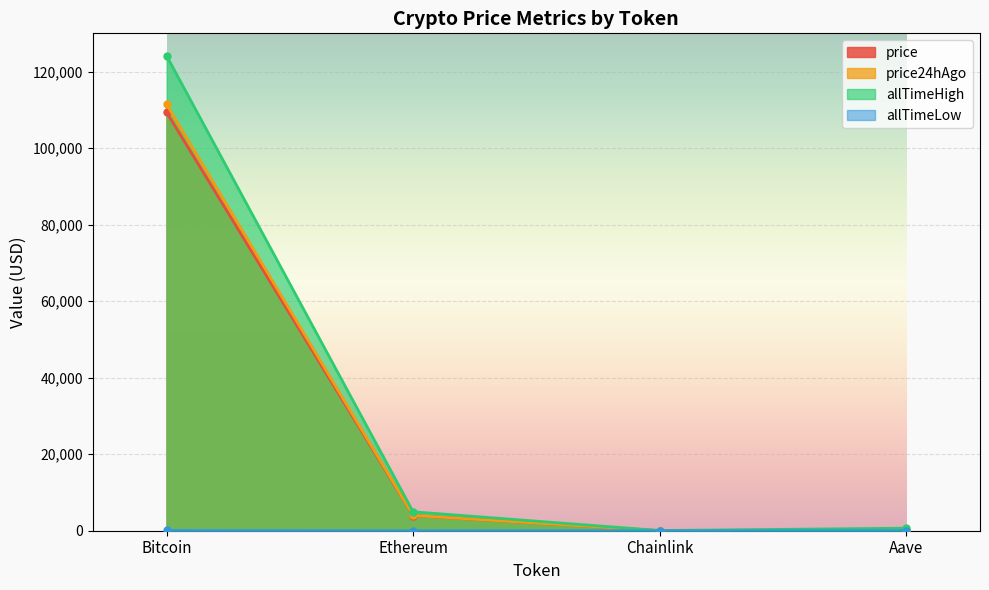

What is the total value across all series at Chainlink?

94.3